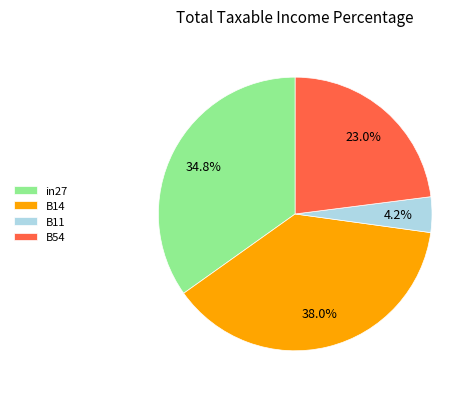

Between B14 and B54, which is larger?

B14